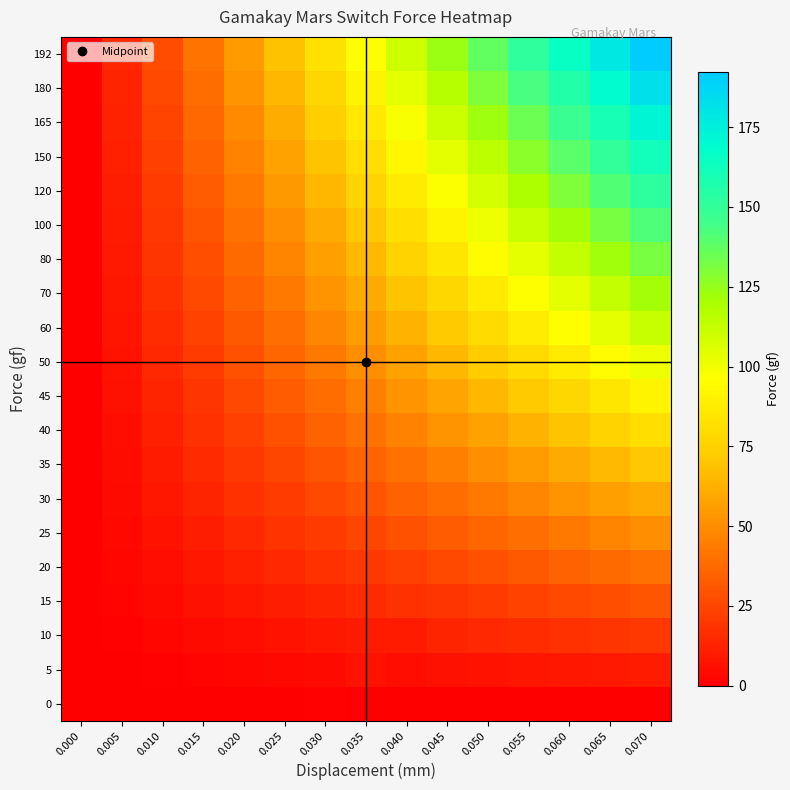

Reading left to right, extract all data points from this chart.

0: 0.000=0.0	0.005=0.0	0.010=0.0	0.015=0.0	0.020=0.0	0.025=0.0	0.030=1.3	0.035=0.0	0.040=0.0	0.045=0.0	0.050=0.0	0.055=0.0	0.060=0.0	0.065=0.0	0.070=0.0
5: 0.000=0.0	0.005=0.7	0.010=1.4	0.015=2.2	0.020=2.9	0.025=3.6	0.030=4.3	0.035=6.9	0.040=5.8	0.045=6.5	0.050=7.2	0.055=8.0	0.060=8.7	0.065=9.4	0.070=10.1
10: 0.000=0.0	0.005=1.4	0.010=2.9	0.015=4.3	0.020=5.8	0.025=7.2	0.030=8.7	0.035=10.1	0.040=9.8	0.045=13.0	0.050=14.5	0.055=15.9	0.060=17.4	0.065=18.8	0.070=20.2
15: 0.000=0.0	0.005=2.2	0.010=4.3	0.015=6.5	0.020=8.7	0.025=10.8	0.030=13.0	0.035=15.2	0.040=17.4	0.045=19.5	0.050=21.7	0.055=23.9	0.060=26.0	0.065=28.2	0.070=30.4
20: 0.000=0.0	0.005=2.9	0.010=5.8	0.015=8.7	0.020=11.6	0.025=14.5	0.030=17.4	0.035=20.2	0.040=23.1	0.045=26.0	0.050=28.9	0.055=31.8	0.060=34.7	0.065=37.6	0.070=40.5
25: 0.000=0.0	0.005=3.6	0.010=7.2	0.015=10.8	0.020=14.5	0.025=18.1	0.030=21.7	0.035=25.3	0.040=28.9	0.045=32.5	0.050=36.1	0.055=39.8	0.060=43.4	0.065=47.0	0.070=50.6
30: 0.000=0.0	0.005=4.3	0.010=8.7	0.015=13.0	0.020=17.4	0.025=21.7	0.030=26.0	0.035=30.4	0.040=34.7	0.045=39.0	0.050=43.4	0.055=47.7	0.060=52.1	0.065=56.4	0.070=60.7
35: 0.000=0.0	0.005=5.1	0.010=10.1	0.015=15.2	0.020=20.2	0.025=25.3	0.030=30.4	0.035=35.4	0.040=40.5	0.045=45.5	0.050=50.6	0.055=55.7	0.060=60.7	0.065=65.8	0.070=70.8
40: 0.000=0.0	0.005=5.8	0.010=11.6	0.015=17.4	0.020=23.1	0.025=28.9	0.030=34.7	0.035=40.5	0.040=46.3	0.045=52.1	0.050=57.8	0.055=63.6	0.060=69.4	0.065=75.2	0.070=81.0
45: 0.000=0.0	0.005=6.5	0.010=13.0	0.015=19.5	0.020=26.0	0.025=32.5	0.030=39.0	0.035=45.5	0.040=52.1	0.045=58.6	0.050=65.1	0.055=71.6	0.060=78.1	0.065=84.6	0.070=91.1
50: 0.000=0.0	0.005=7.2	0.010=14.5	0.015=21.7	0.020=28.9	0.025=36.1	0.030=43.4	0.035=50.6	0.040=57.8	0.045=65.1	0.050=72.3	0.055=79.5	0.060=86.8	0.065=94.0	0.070=101.2
60: 0.000=0.0	0.005=8.0	0.010=15.9	0.015=23.9	0.020=31.8	0.025=39.8	0.030=47.7	0.035=55.7	0.040=63.6	0.045=71.6	0.050=79.5	0.055=87.5	0.060=95.4	0.065=103.4	0.070=111.3
70: 0.000=0.0	0.005=8.7	0.010=17.4	0.015=26.0	0.020=34.7	0.025=43.4	0.030=52.1	0.035=60.7	0.040=69.4	0.045=78.1	0.050=86.8	0.055=95.4	0.060=104.1	0.065=112.8	0.070=121.5
80: 0.000=0.0	0.005=9.4	0.010=18.8	0.015=28.2	0.020=37.6	0.025=47.0	0.030=56.4	0.035=65.8	0.040=75.2	0.045=84.6	0.050=94.0	0.055=103.4	0.060=112.8	0.065=122.2	0.070=131.6
100: 0.000=0.0	0.005=10.1	0.010=20.2	0.015=30.4	0.020=40.5	0.025=50.6	0.030=60.7	0.035=70.8	0.040=81.0	0.045=91.1	0.050=101.2	0.055=111.3	0.060=121.5	0.065=131.6	0.070=141.7
120: 0.000=0.0	0.005=10.8	0.010=21.7	0.015=32.5	0.020=43.4	0.025=54.2	0.030=65.1	0.035=75.9	0.040=86.8	0.045=97.6	0.050=108.4	0.055=119.3	0.060=130.1	0.065=141.0	0.070=151.8
150: 0.000=0.0	0.005=11.6	0.010=23.1	0.015=34.7	0.020=46.3	0.025=57.8	0.030=69.4	0.035=81.0	0.040=92.5	0.045=104.1	0.050=115.7	0.055=127.2	0.060=138.8	0.065=150.4	0.070=161.9
165: 0.000=0.0	0.005=12.3	0.010=24.6	0.015=36.9	0.020=49.2	0.025=61.4	0.030=73.7	0.035=86.0	0.040=98.3	0.045=110.6	0.050=122.9	0.055=135.2	0.060=147.5	0.065=159.8	0.070=172.1
180: 0.000=0.0	0.005=13.0	0.010=26.0	0.015=39.0	0.020=52.1	0.025=65.1	0.030=78.1	0.035=91.1	0.040=104.1	0.045=117.1	0.050=130.1	0.055=143.1	0.060=156.2	0.065=169.2	0.070=182.2
192: 0.000=0.0	0.005=13.7	0.010=27.5	0.015=41.2	0.020=54.9	0.025=68.7	0.030=82.4	0.035=96.2	0.040=109.9	0.045=123.6	0.050=137.4	0.055=151.1	0.060=164.8	0.065=178.6	0.070=192.3